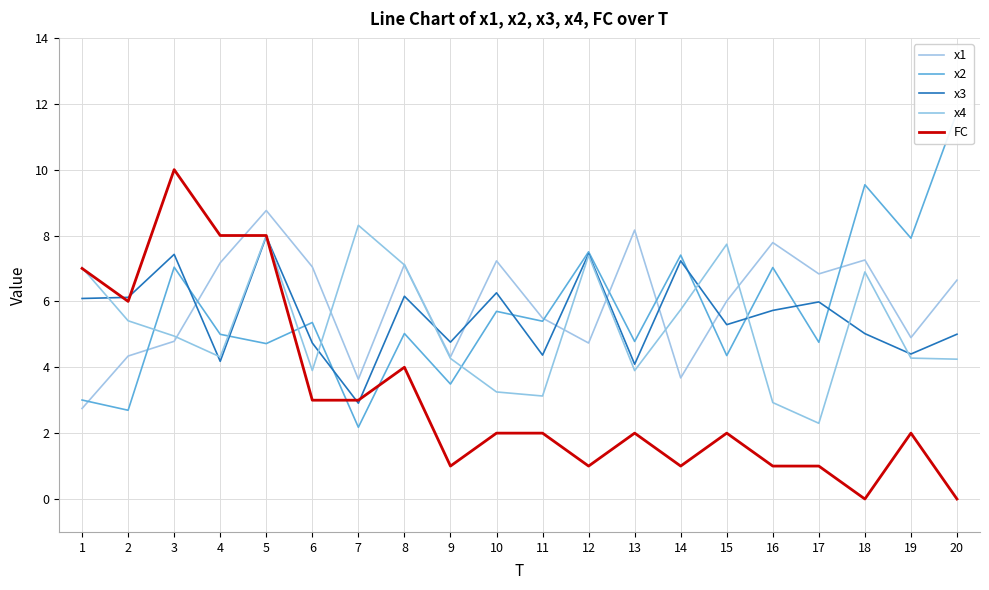

What is the average value of the x1 series?

5.9